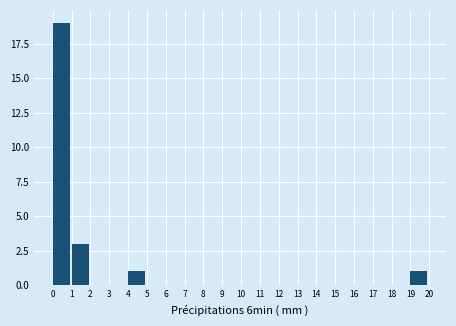

Reading right to left, extract all data points from this chart.

19=1	18=0	17=0	16=0	15=0	14=0	13=0	12=0	11=0	10=0	9=0	8=0	7=0	6=0	5=0	4=1	3=0	2=0	1=3	0=19